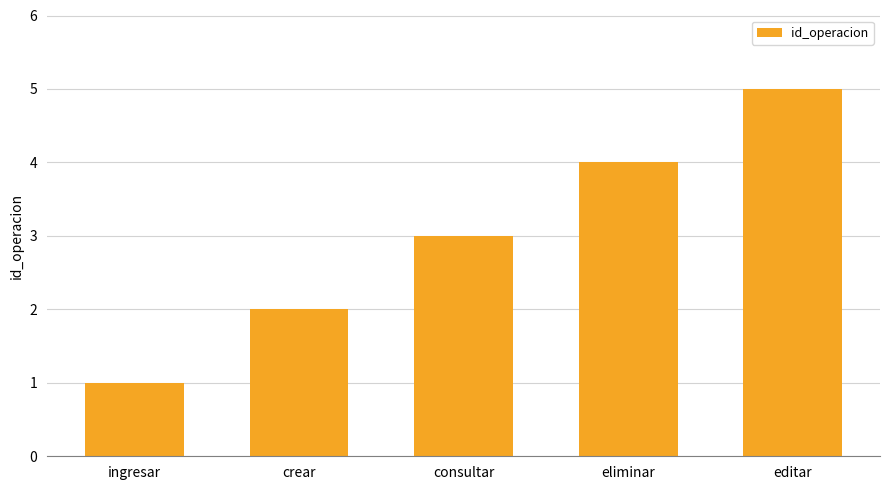

Which label corresponds to the largest value in the chart?

editar